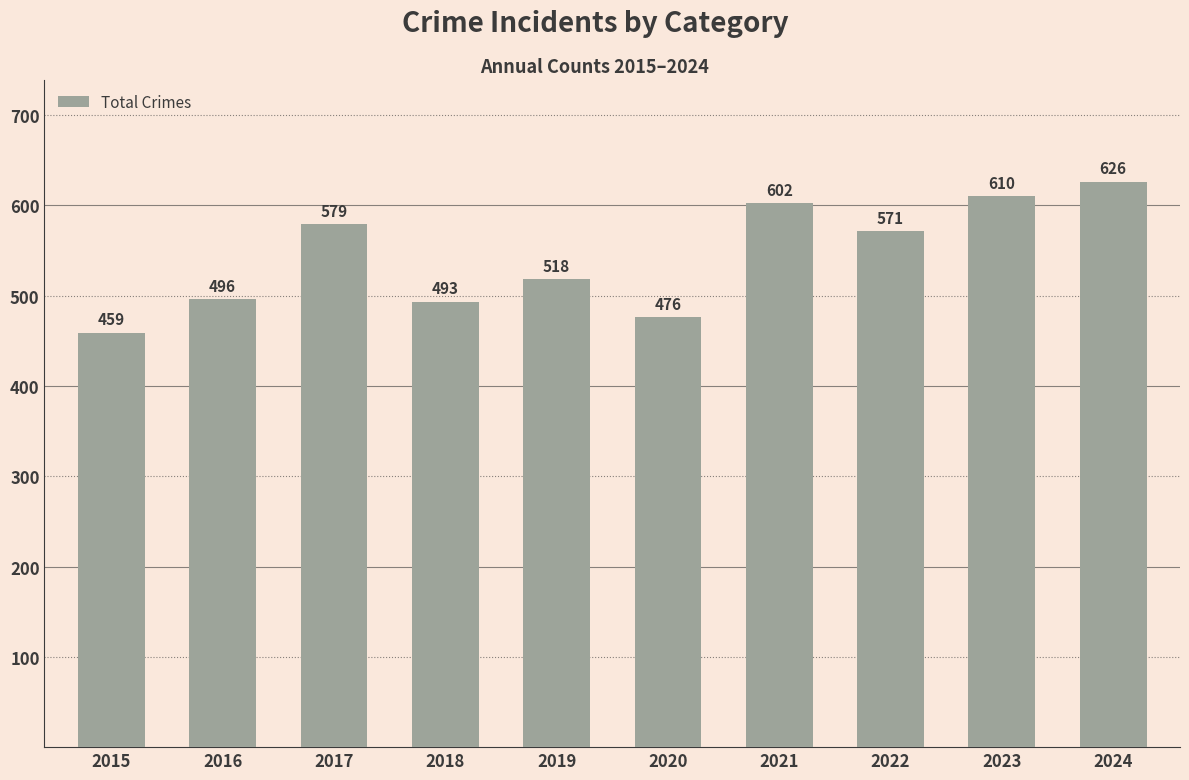

How many bars are there in total?

10